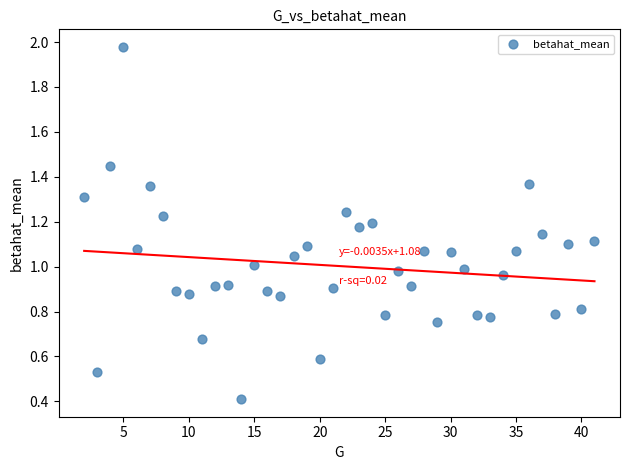

What is the range of X values (max minus min)?

39.0